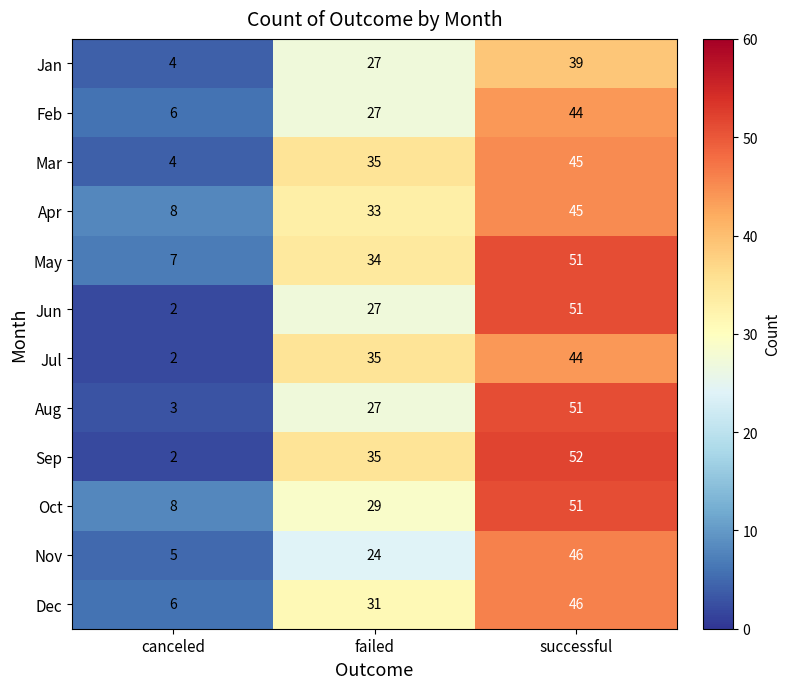

What is the average value of the Aug series?

27